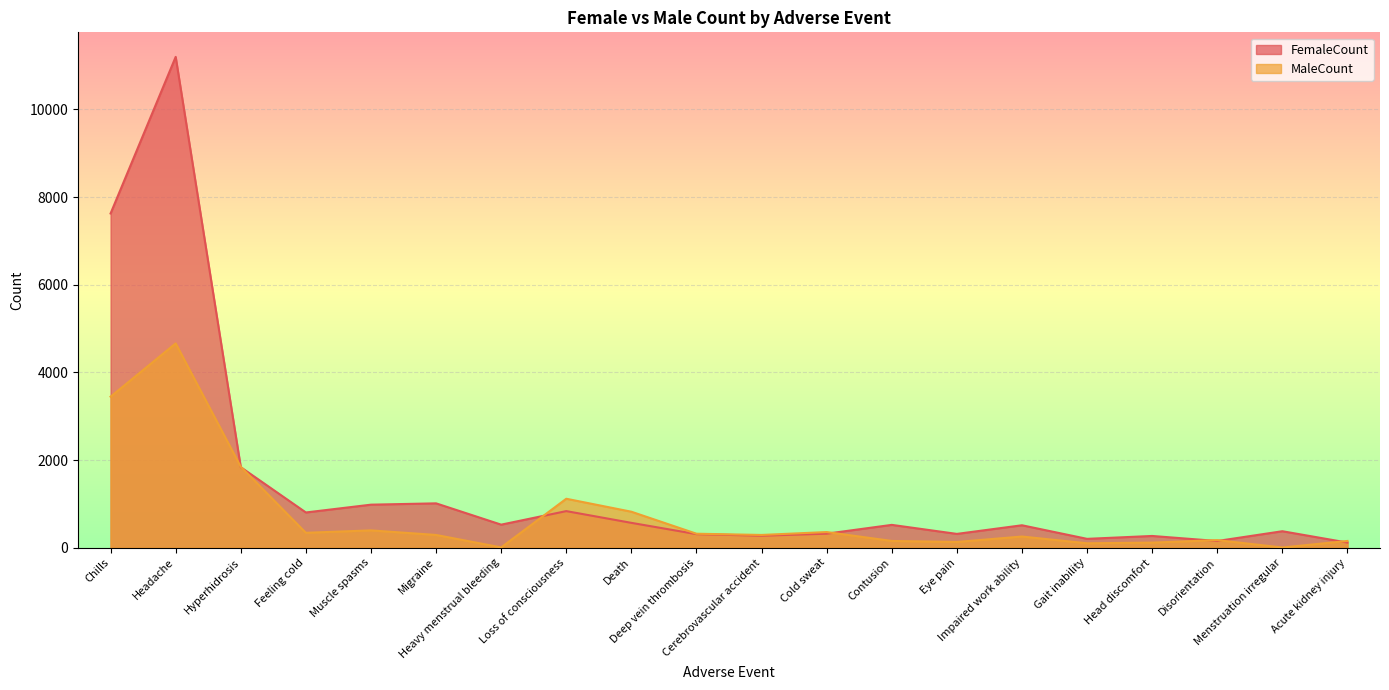

How many values in the MaleCount series exceed 290?

9